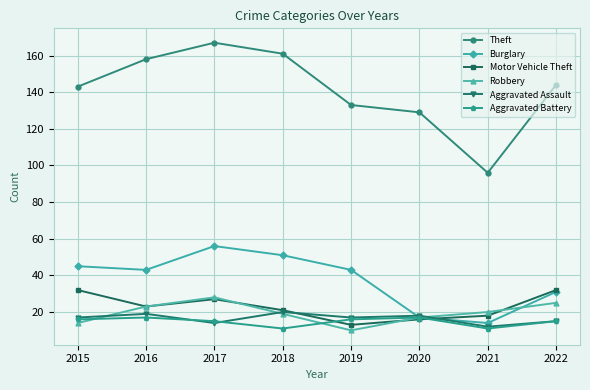

How many series are shown in this chart?

6